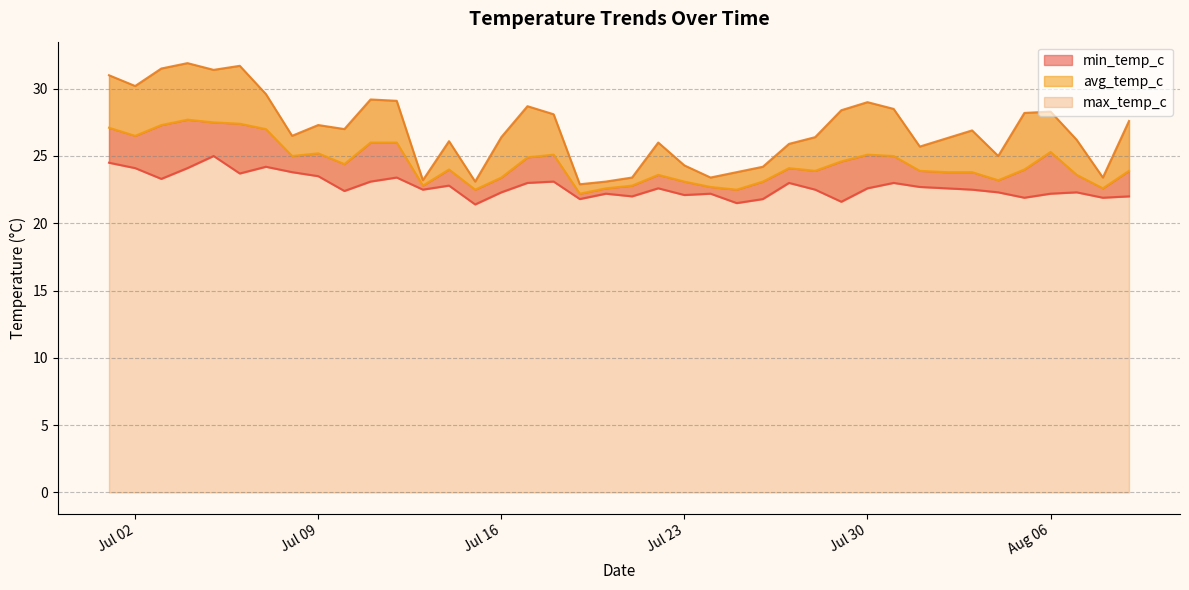

How many categories are shown in the chart?

40